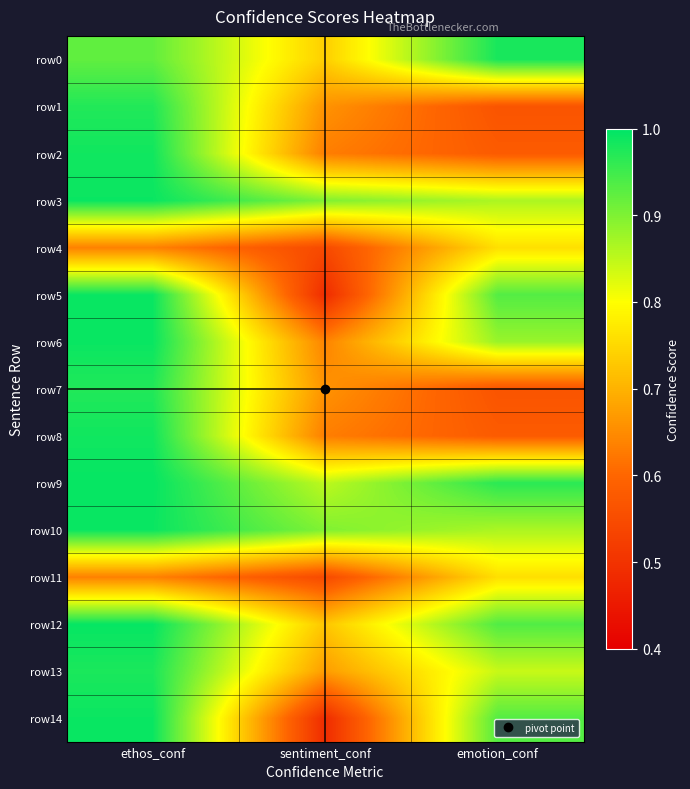

What is the minimum value shown in the chart?

0.5